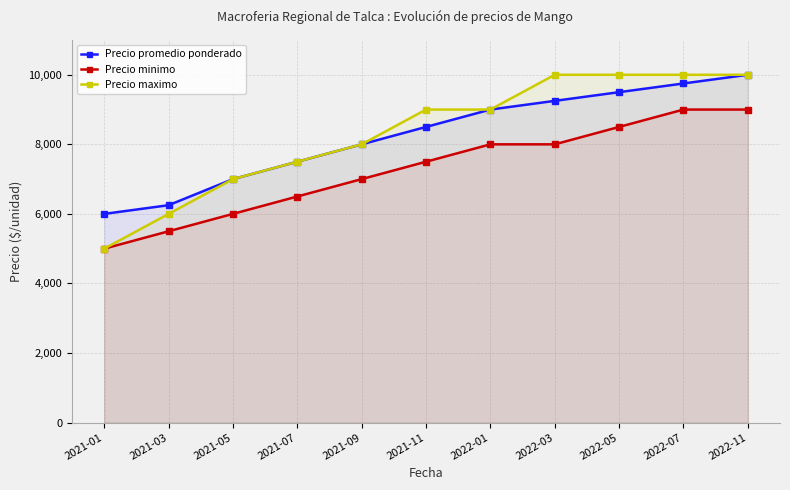

What is the label of the 9th point from the right?

2021-05